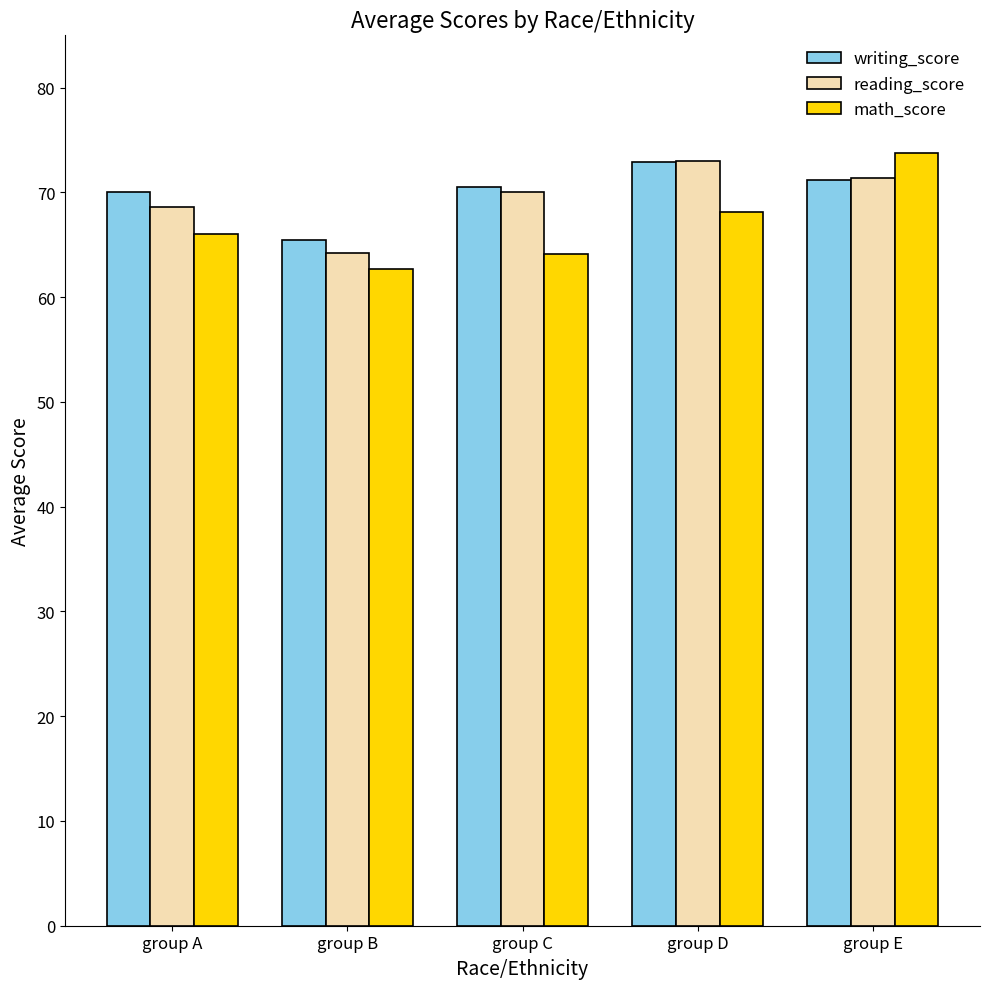

Are the bars horizontal?

No